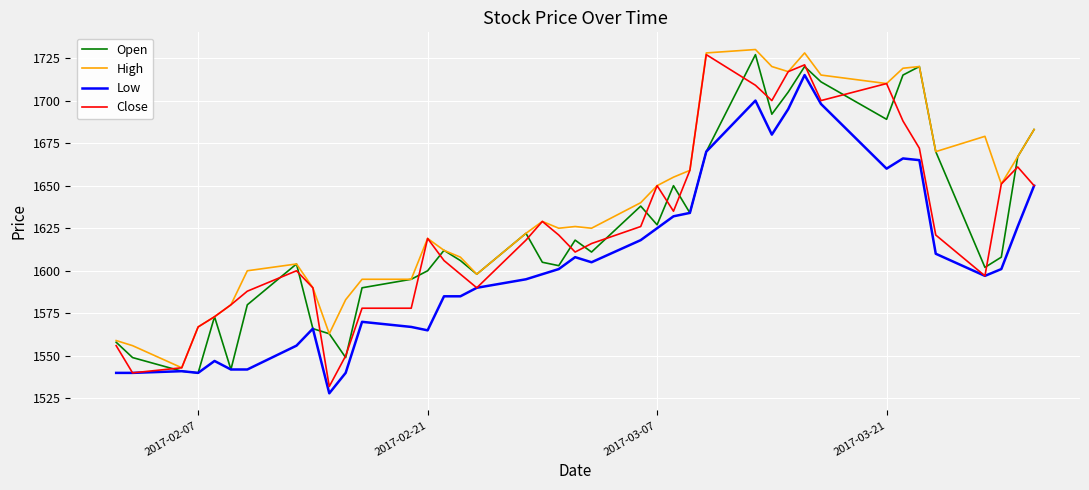

What are all the series names shown in the legend?

Open, High, Low, Close